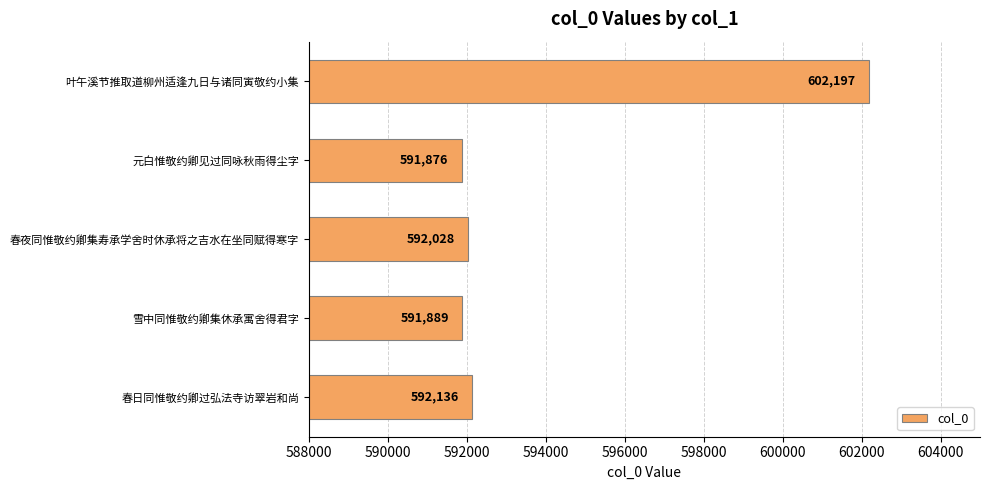

What is the sum of all values?

2970126